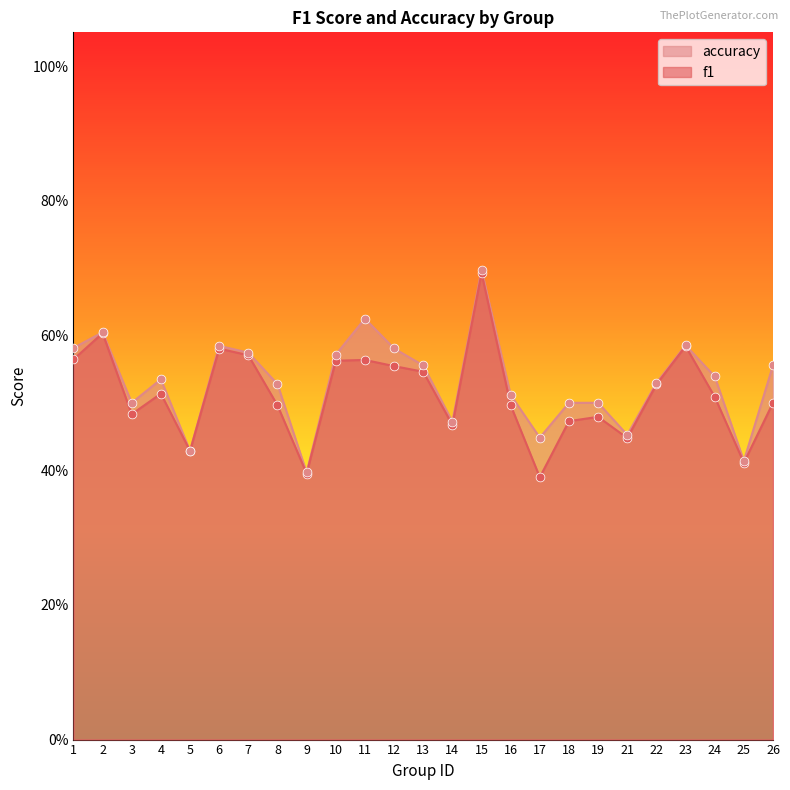

Which series reaches the minimum Y coordinate?

f1